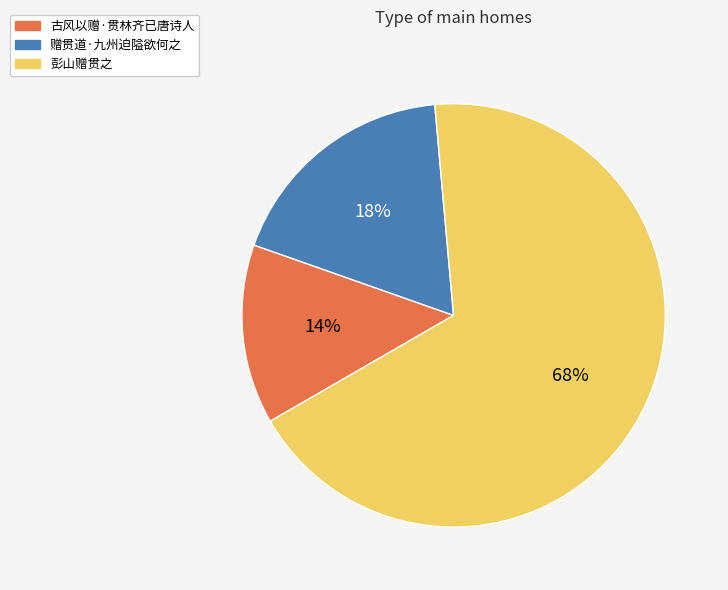

Between 彭山赠贯之 and 赠贯道·九州迫隘欲何之, which is larger?

彭山赠贯之